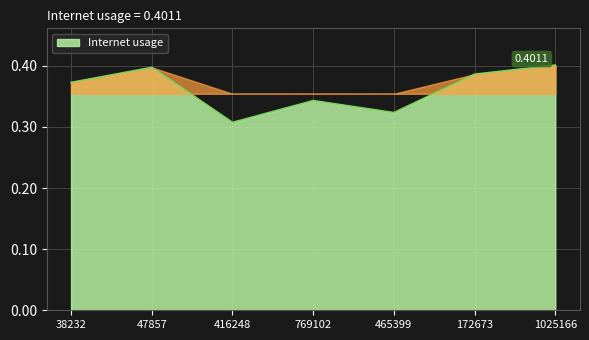

True or false: there are more than 1 points higher than both neighbors.

True